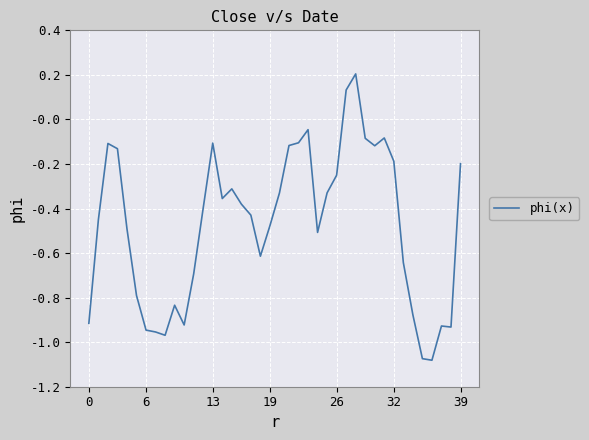

How many lines are shown in the chart?

1